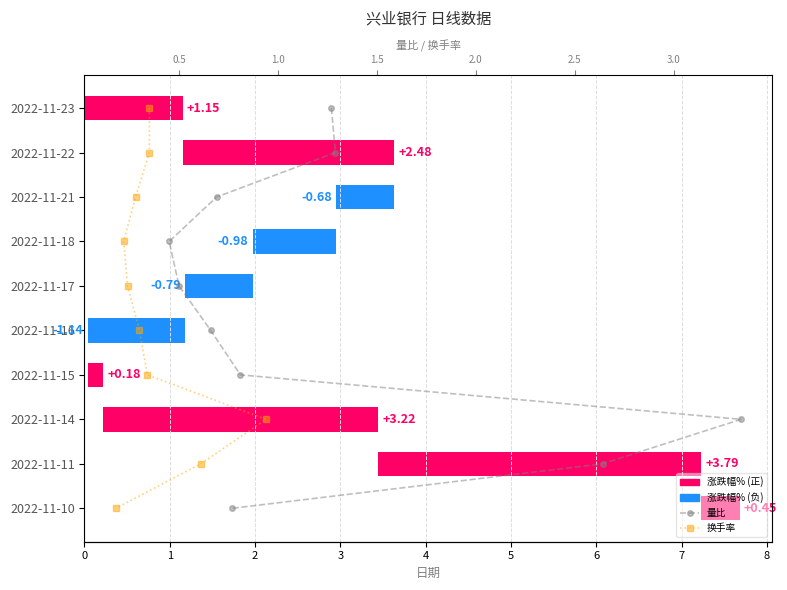

Count the number of categories in the chart.

10